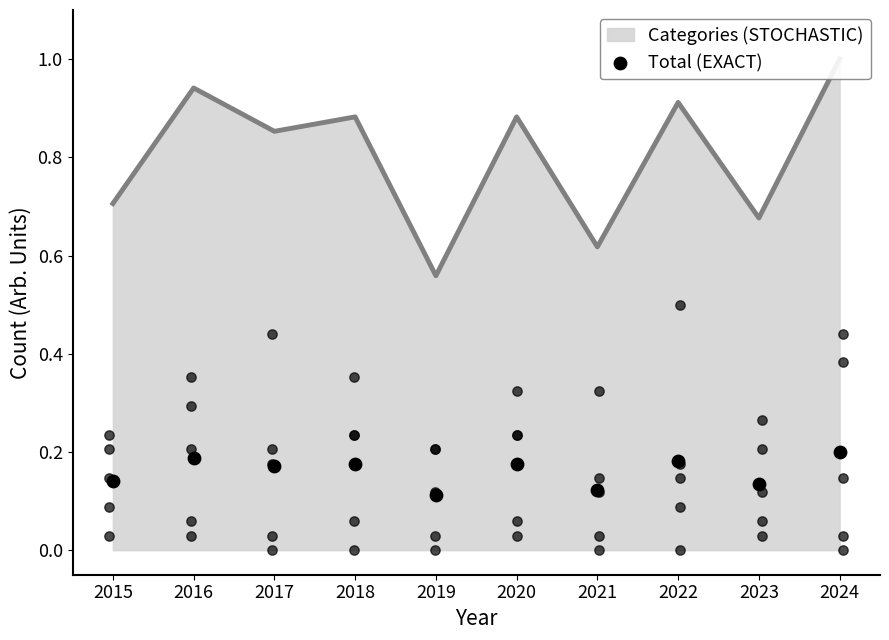

What is the change in value from 2020 to 2021?

-0.1